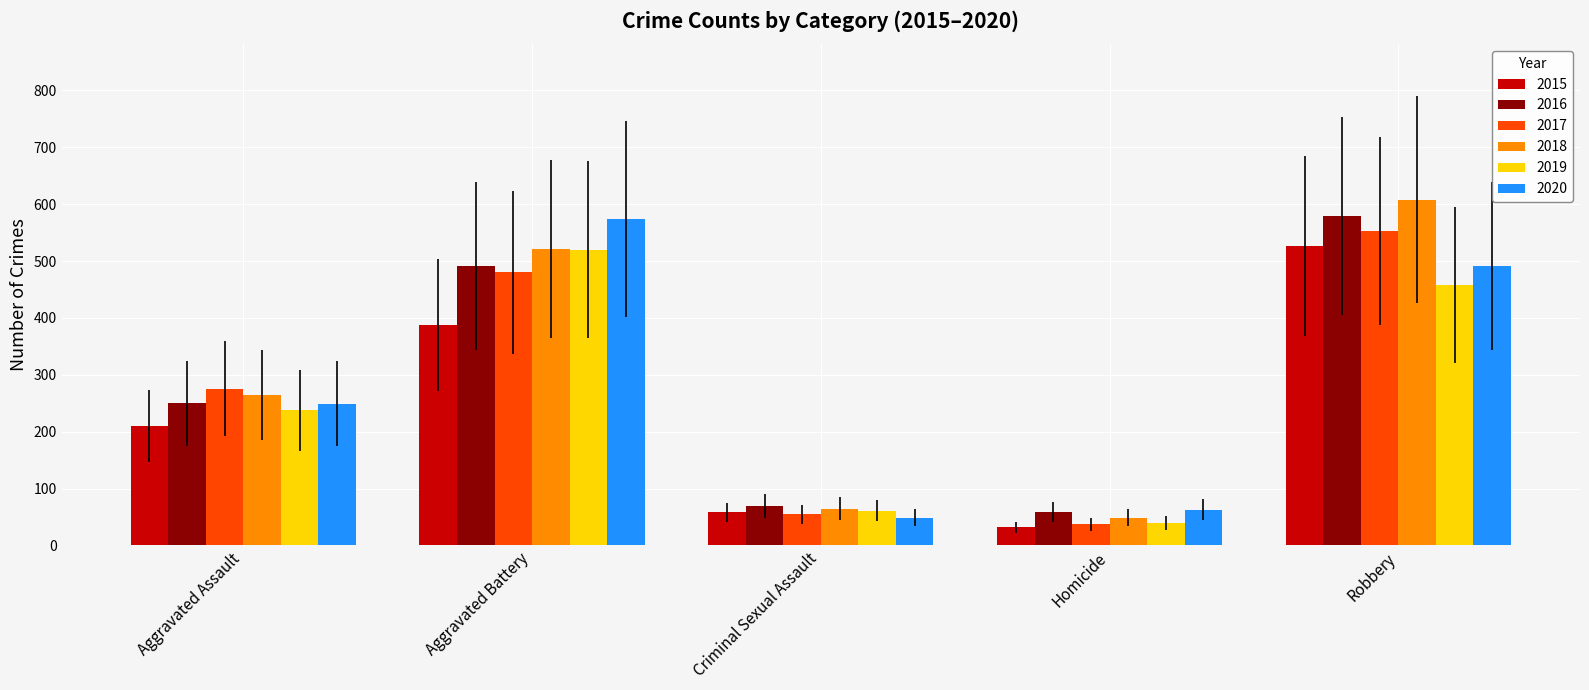

The 2017 series shows 821 at Aggravated Battery. True or false?

False